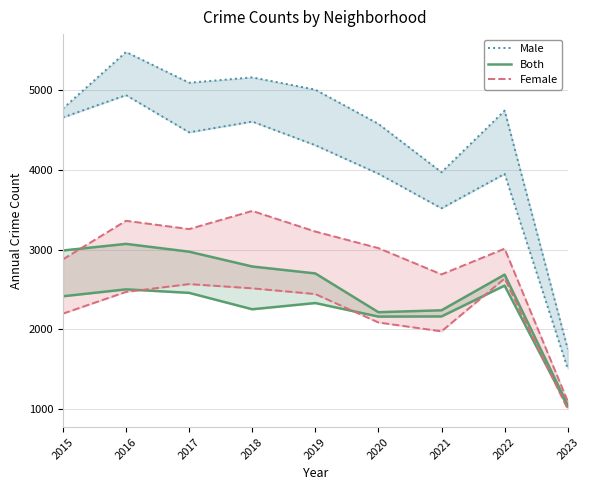

Where is Chatham nearest to the value 1815?

2021